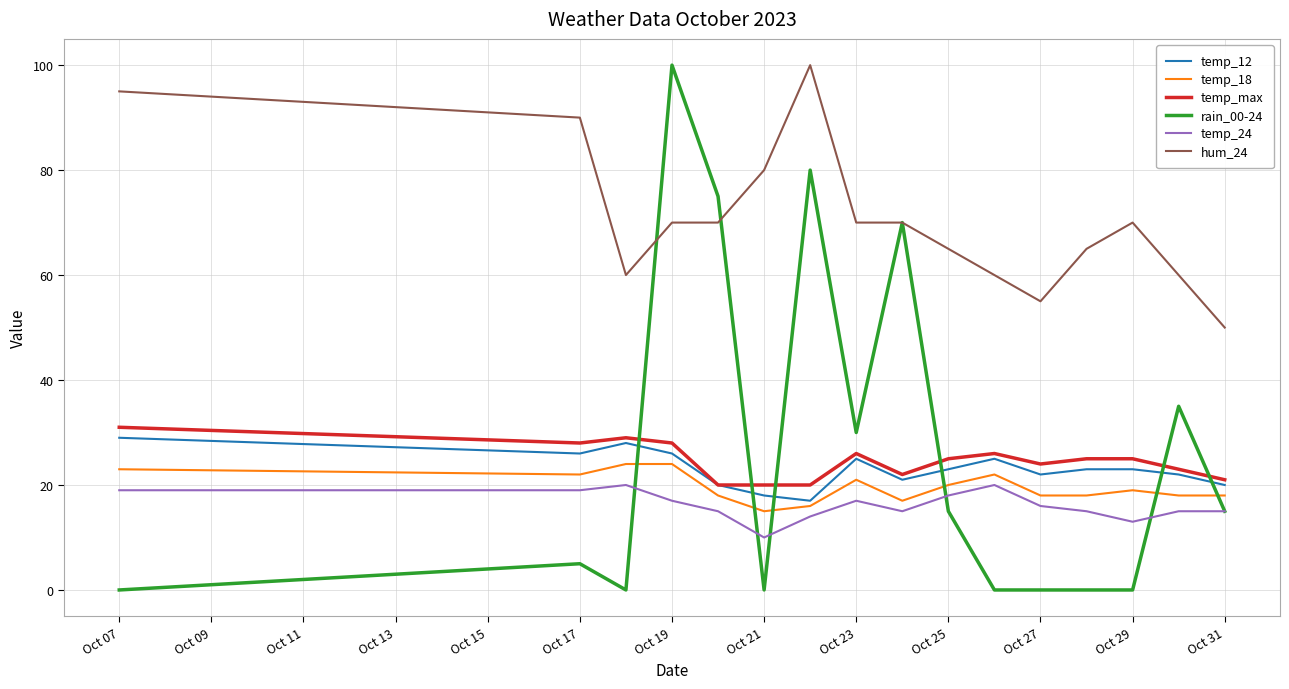

Count the number of data series in this chart.

6